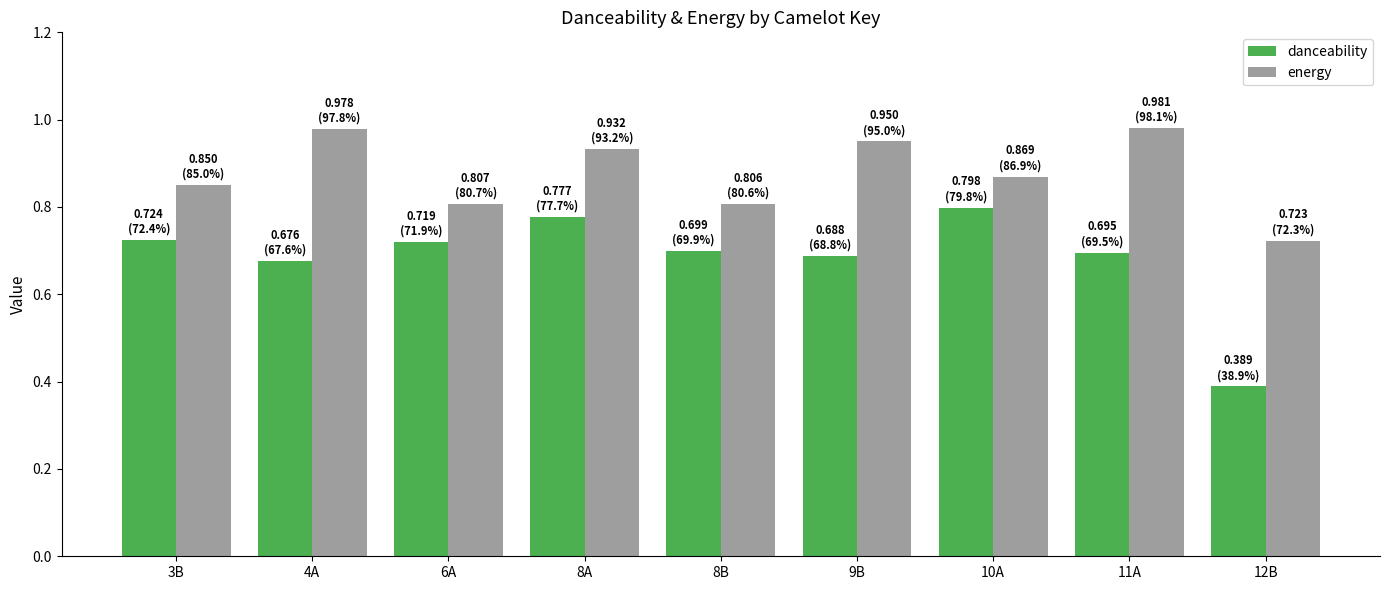

Where is danceability nearest to the value 0?

12B